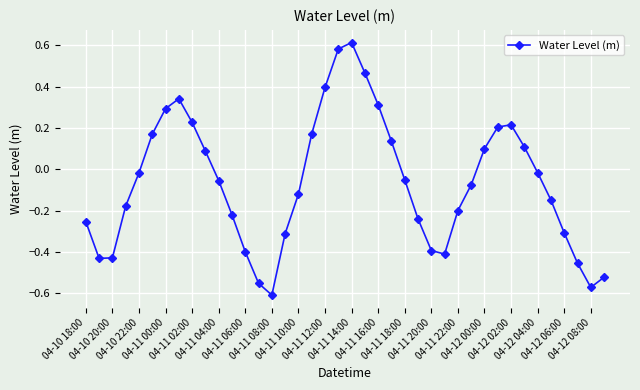

How many distinct data groups are displayed?

1